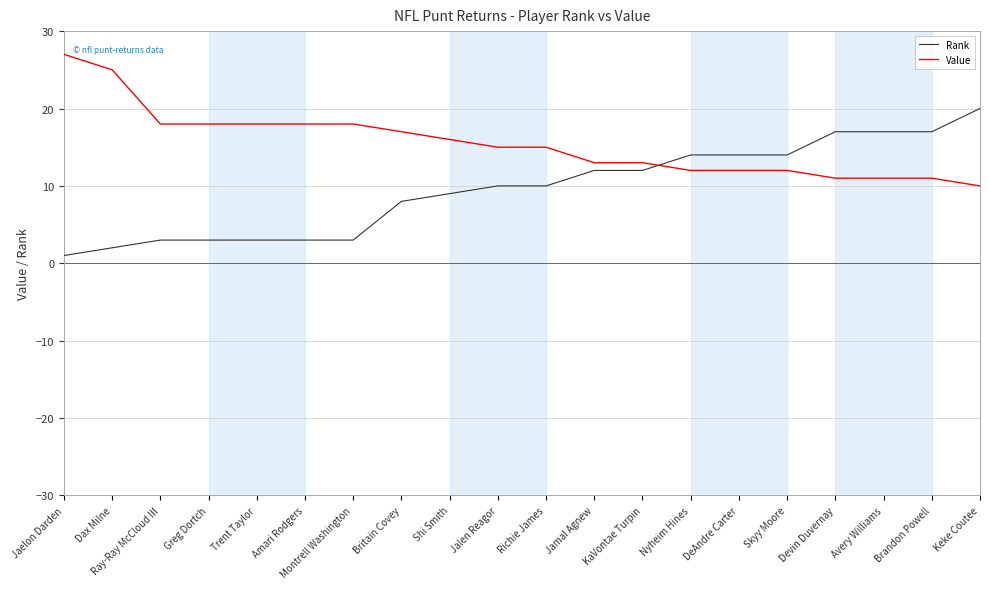

What is the sum of the Value values at Brandon Powell and Montrell Washington?

29